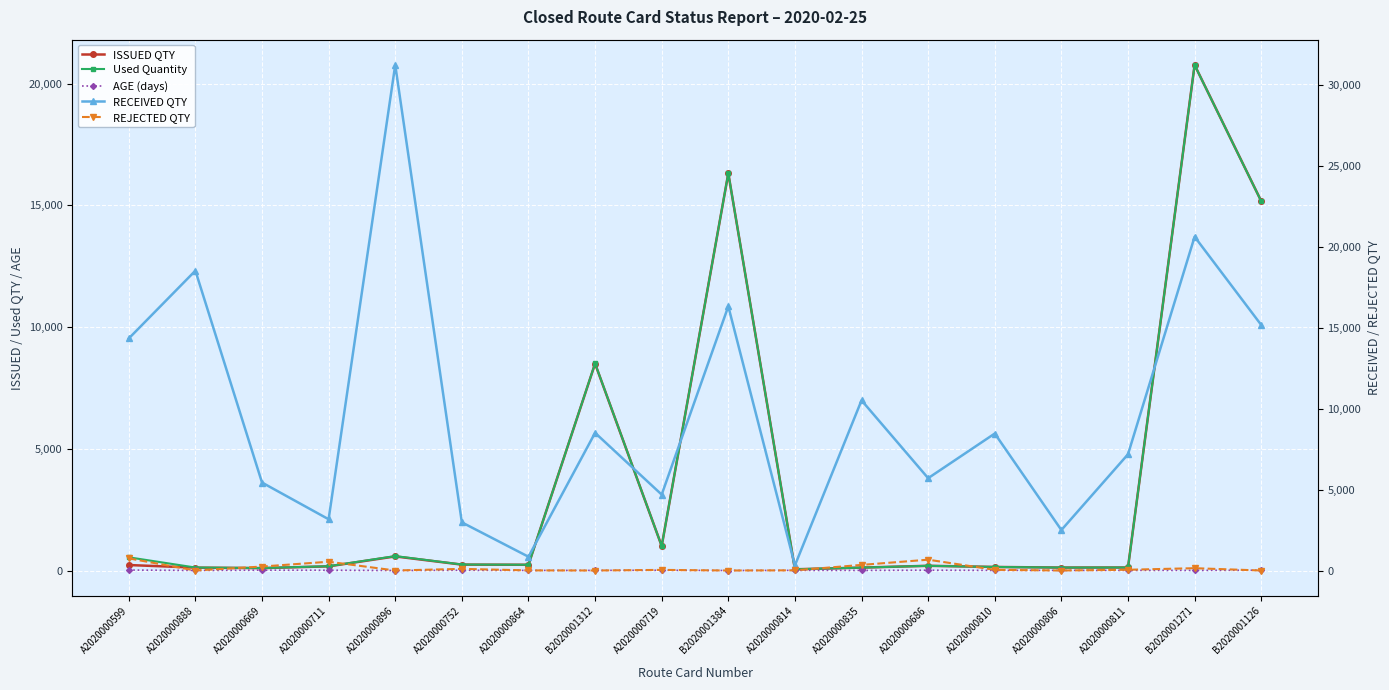

Reading left to right, transcribe all the data shown in this chart.

ISSUED QTY: A2020000599=226.0	A2020000888=119.2	A2020000669=98.8	A2020000711=172.0	A2020000896=580.0	A2020000752=242.9	A2020000864=236.4	B2020001312=8498.0	A2020000719=1006.3	B2020001384=16316.0	A2020000814=51.0	A2020000835=120.0	A2020000686=194.4	A2020000810=146.6	A2020000806=122.0	A2020000811=124.6	B2020001271=20767.0	B2020001126=15174.0
Used Quantity: A2020000599=543.0	A2020000888=123.2	A2020000669=102.0	A2020000711=177.1	A2020000896=593.4	A2020000752=246.5	A2020000864=236.6	B2020001312=8505.0	A2020000719=1007.1	B2020001384=16320.0	A2020000814=51.0	A2020000835=120.0	A2020000686=194.4	A2020000810=146.6	A2020000806=122.0	A2020000811=124.6	B2020001271=20763.0	B2020001126=15170.0
AGE (days): A2020000599=20.0	A2020000888=3.0	A2020000669=14.0	A2020000711=12.0	A2020000896=1.0	A2020000752=10.0	A2020000864=4.0	B2020001312=5.0	A2020000719=11.0	B2020001384=1.0	A2020000814=6.0	A2020000835=5.0	A2020000686=13.0	A2020000810=6.0	A2020000806=6.0	A2020000811=6.0	B2020001271=6.0	B2020001126=13.0
RECEIVED QTY: A2020000599=14335.0	A2020000888=18523.0	A2020000669=5434.0	A2020000711=3166.0	A2020000896=31233.0	A2020000752=2974.0	A2020000864=851.0	B2020001312=8505.0	A2020000719=4690.0	B2020001384=16320.0	A2020000814=316.0	A2020000835=10511.0	A2020000686=5704.0	A2020000810=8462.0	A2020000806=2500.0	A2020000811=7180.0	B2020001271=20620.0	B2020001126=15170.0
REJECTED QTY: A2020000599=749.0	A2020000888=0.0	A2020000669=245.0	A2020000711=542.0	A2020000896=0.0	A2020000752=101.0	A2020000864=7.0	B2020001312=0.0	A2020000719=38.0	B2020001384=0.0	A2020000814=11.0	A2020000835=346.0	A2020000686=669.0	A2020000810=41.0	A2020000806=0.0	A2020000811=46.0	B2020001271=143.0	B2020001126=0.0